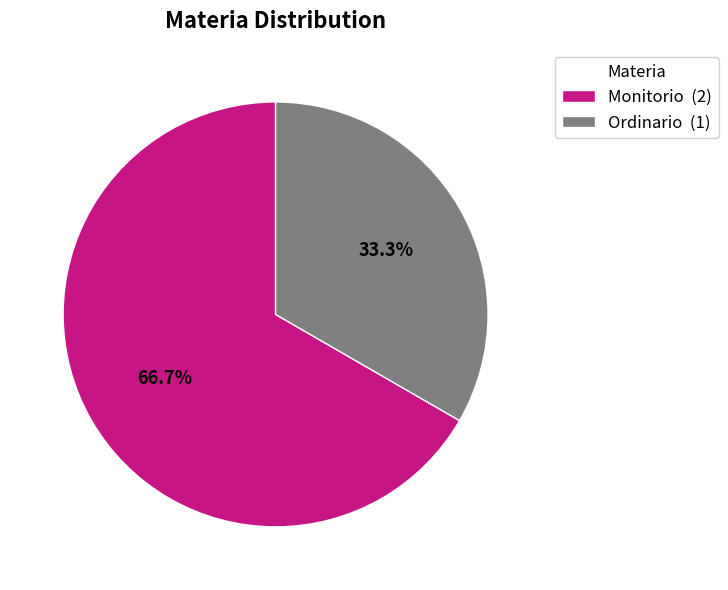

Rank the categories by value from lowest to highest.

Ordinario, Monitorio